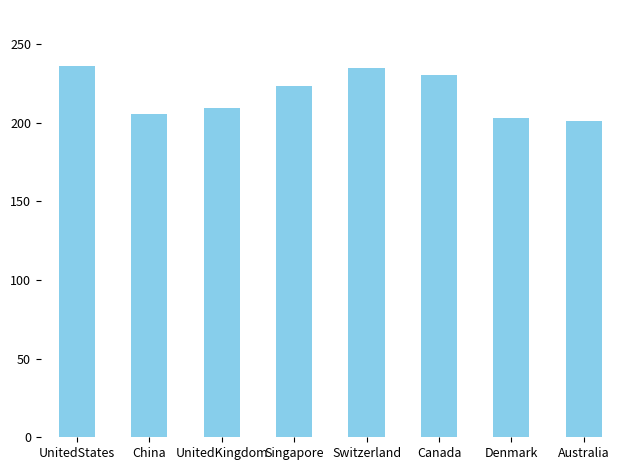

True or false: the data shows 209.2 at UnitedKingdom.

True